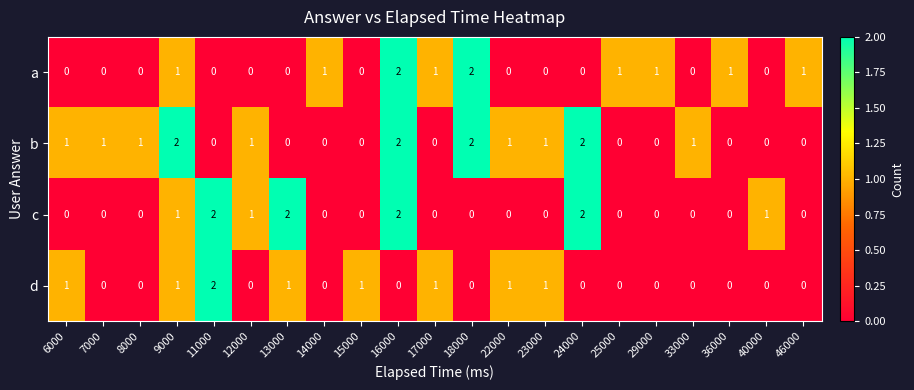

What is the sum of all a values?

11